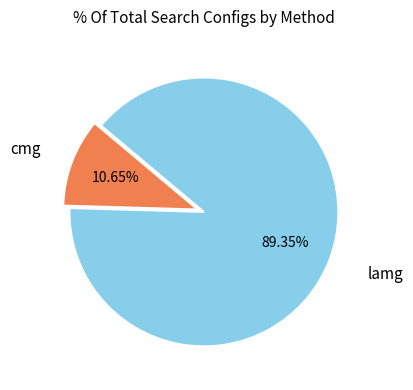

How many segments does this pie chart have?

2